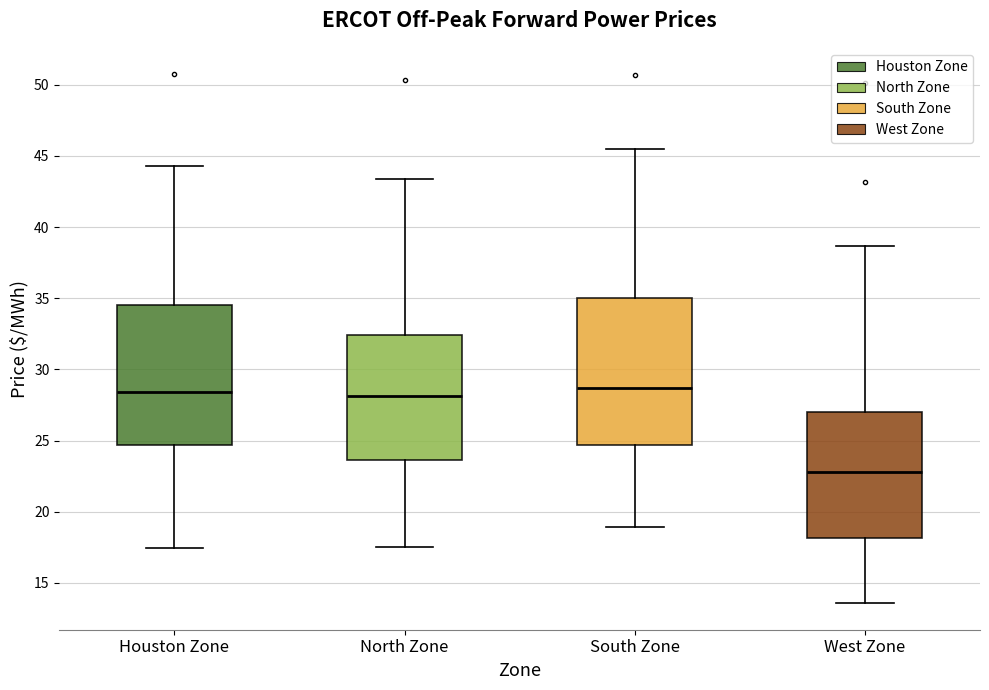

Reading left to right, transcribe this box plot: for each box, give where its median line is, the range the box spans, and where its two whiskers end, as read against the y-axis. The values are not printed on the chart, so give them approximately, as read against the axis.

Houston Zone: median 28.5, box 24.5 to 34.5, whiskers 17.5 to 44.5
North Zone: median 28.0, box 23.5 to 32.5, whiskers 17.5 to 43.5
South Zone: median 28.5, box 24.5 to 35.0, whiskers 19.0 to 45.5
West Zone: median 23.0, box 18.0 to 27.0, whiskers 13.5 to 38.5